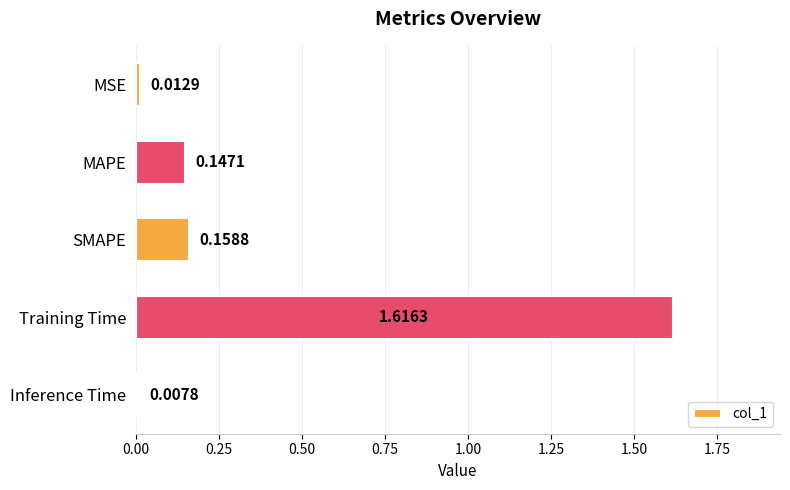

Which category has the highest value across all series?

Training Time